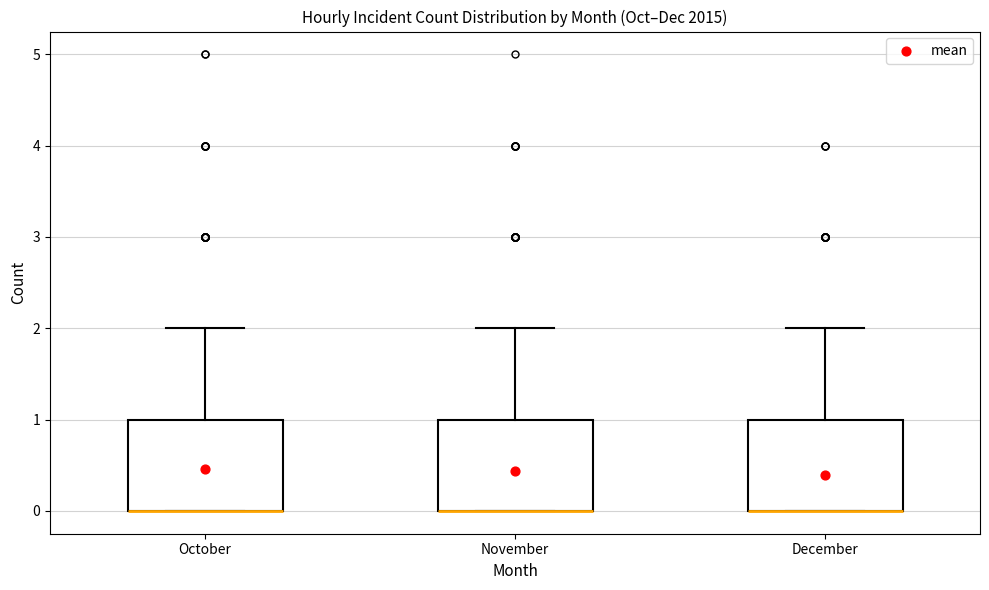

Where is the upper edge of the box for November on the y-axis? The values are not printed on the chart, so give them approximately, as read against the axis.

1